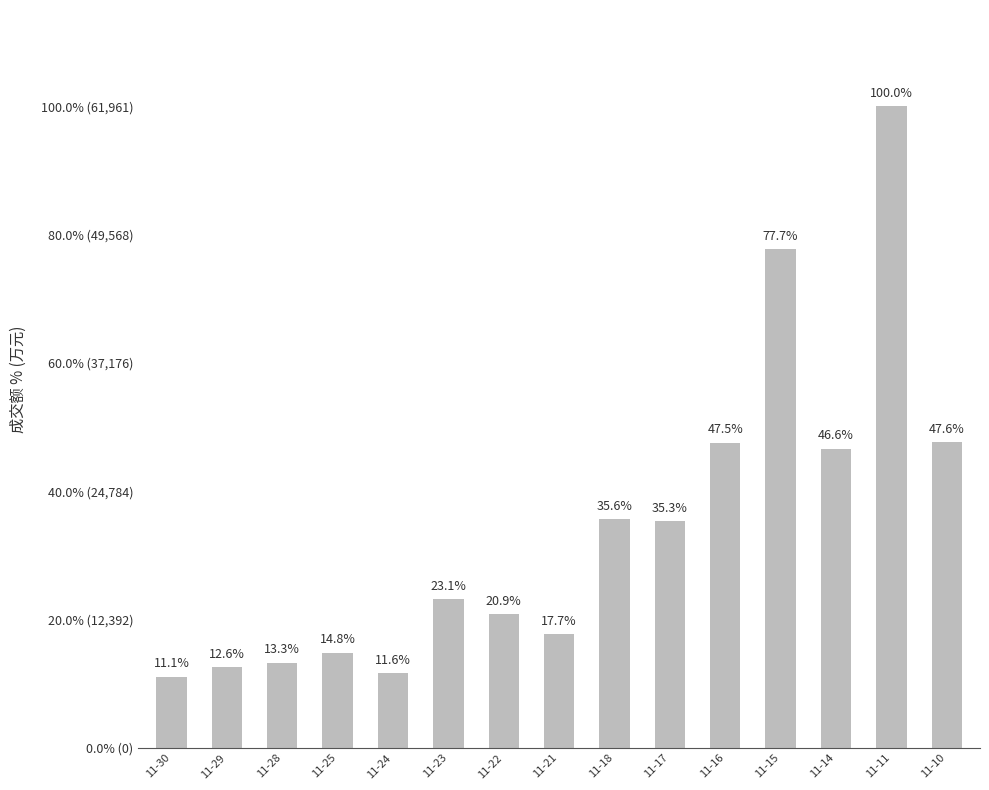

What is the greatest value displayed?

61961